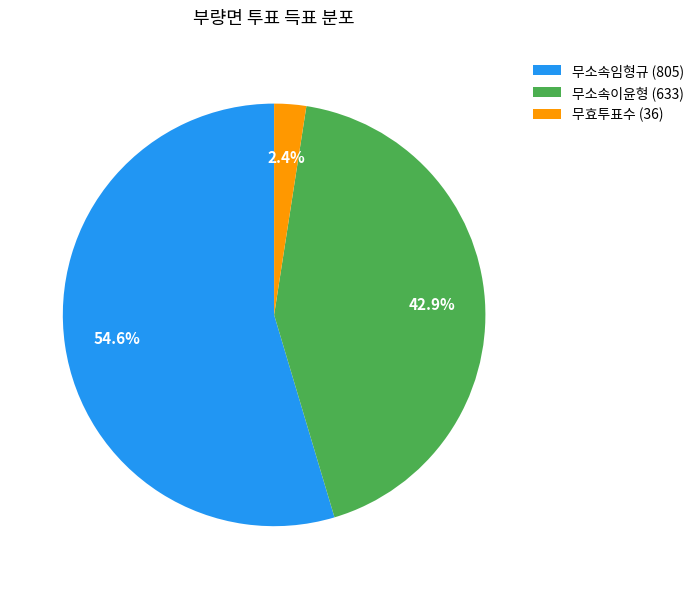

Does 무소속임형규 represent more than half of the total?

Yes